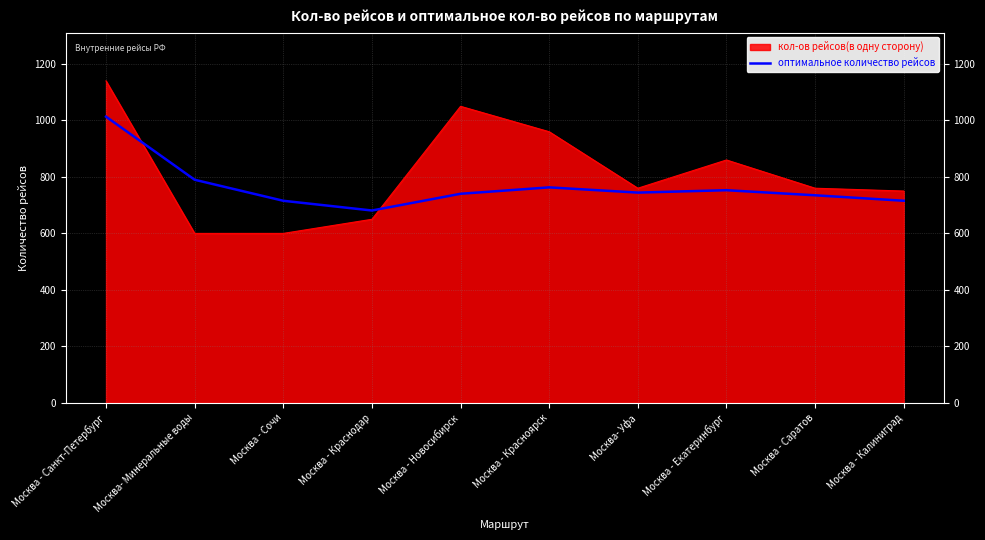

What is the spread (max minus min) of values at Москва - Сочи?

115.6